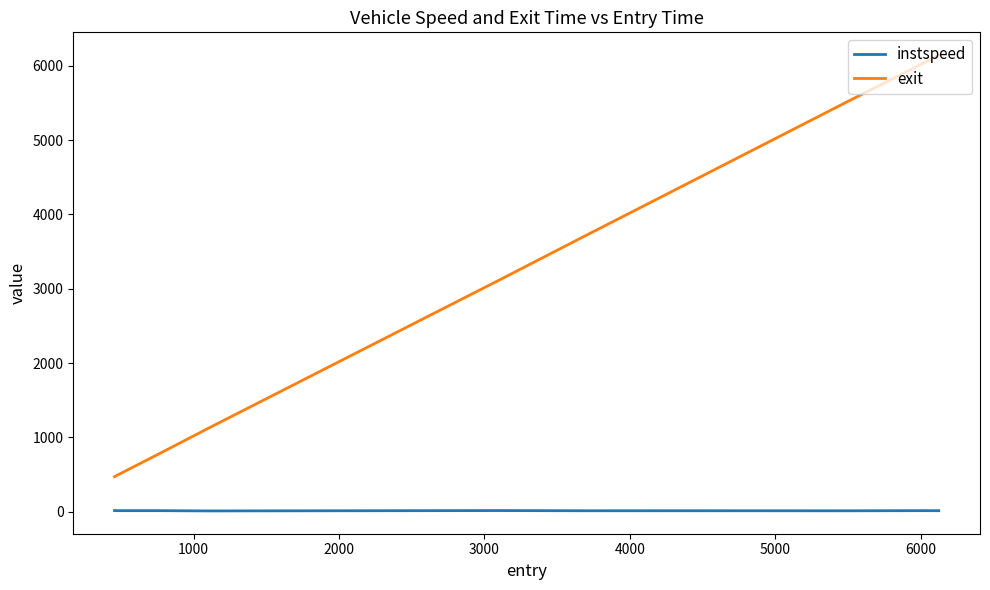

Does the chart display data point markers on the line(s)?

No